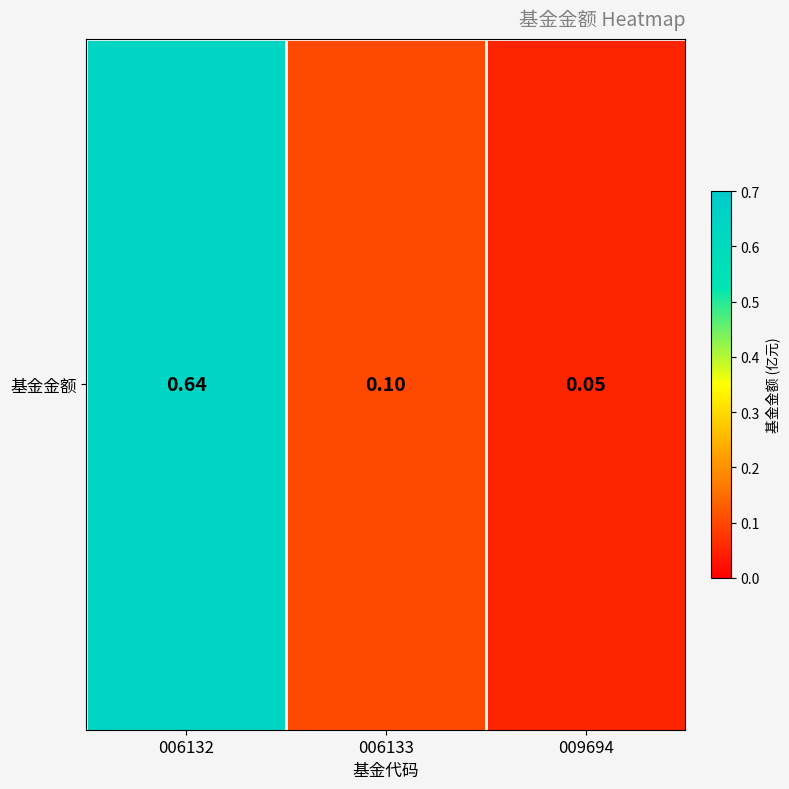

Reading left to right, transcribe all the data shown in this chart.

0.6	0.1	0.1